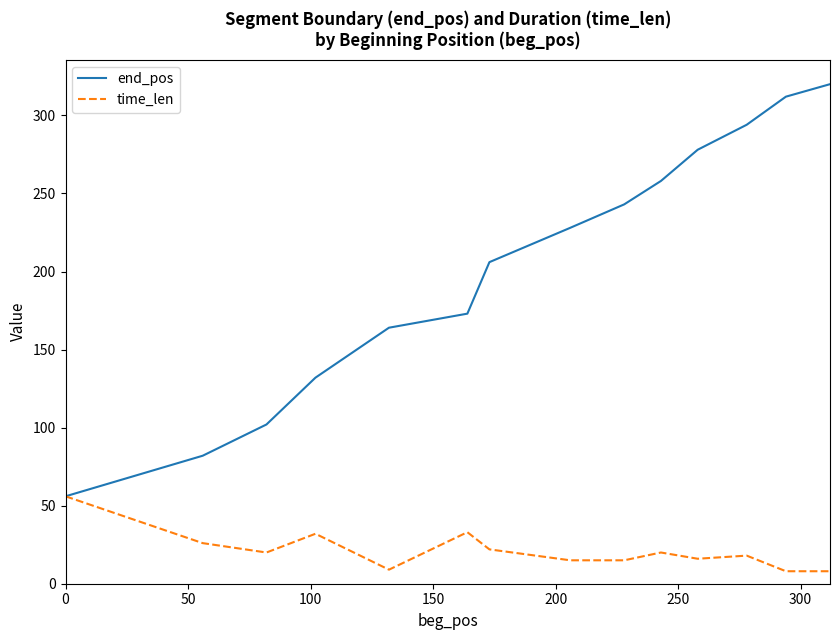

Which series has the widest spread of values?

end_pos